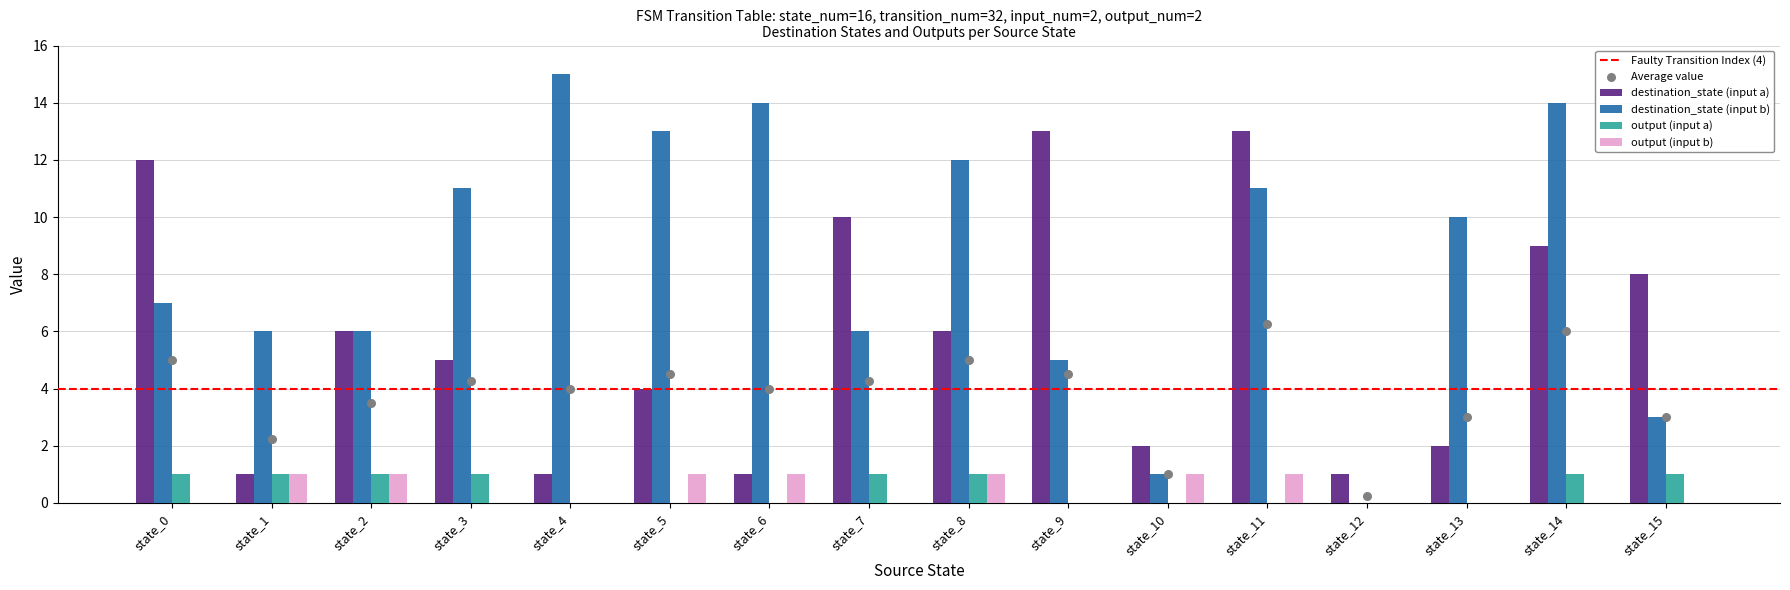

What is the highest value of the destination_state (input a) series?

13